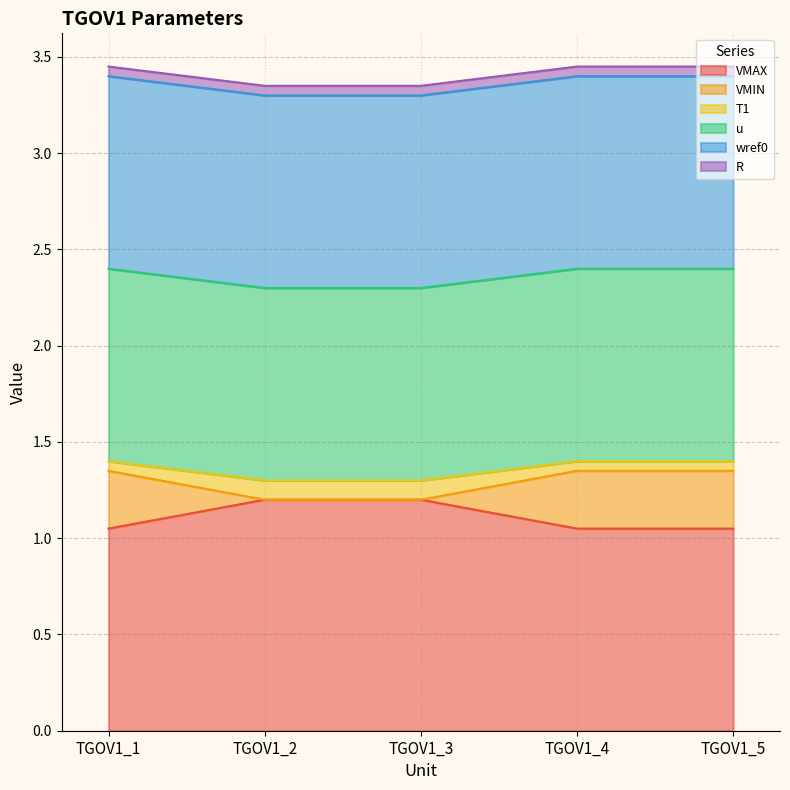

True or false: VMIN and T1 intersect in this chart.

False